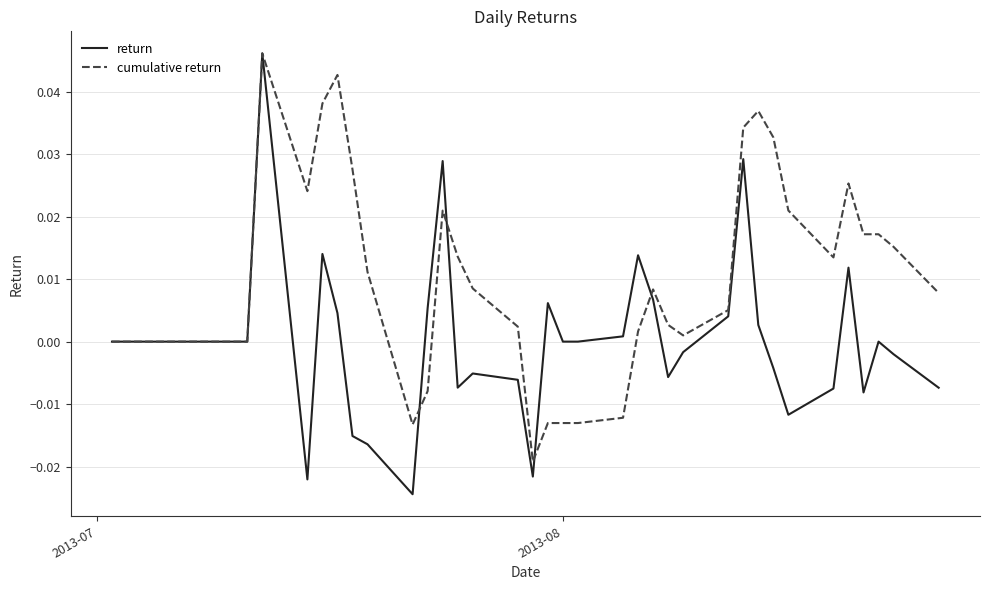

Count the number of data series in this chart.

2